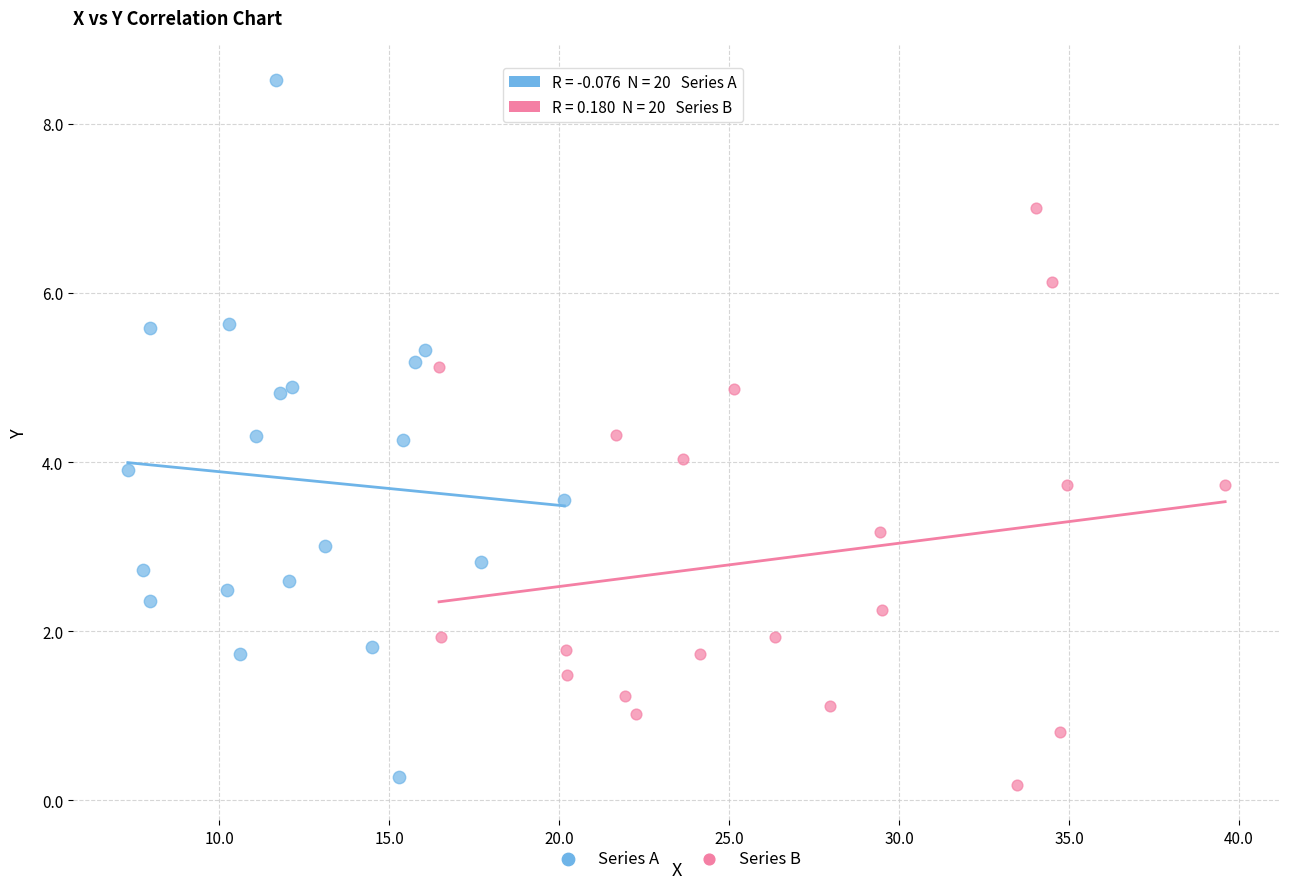

What are all the series names shown in the legend?

Series A, Series B